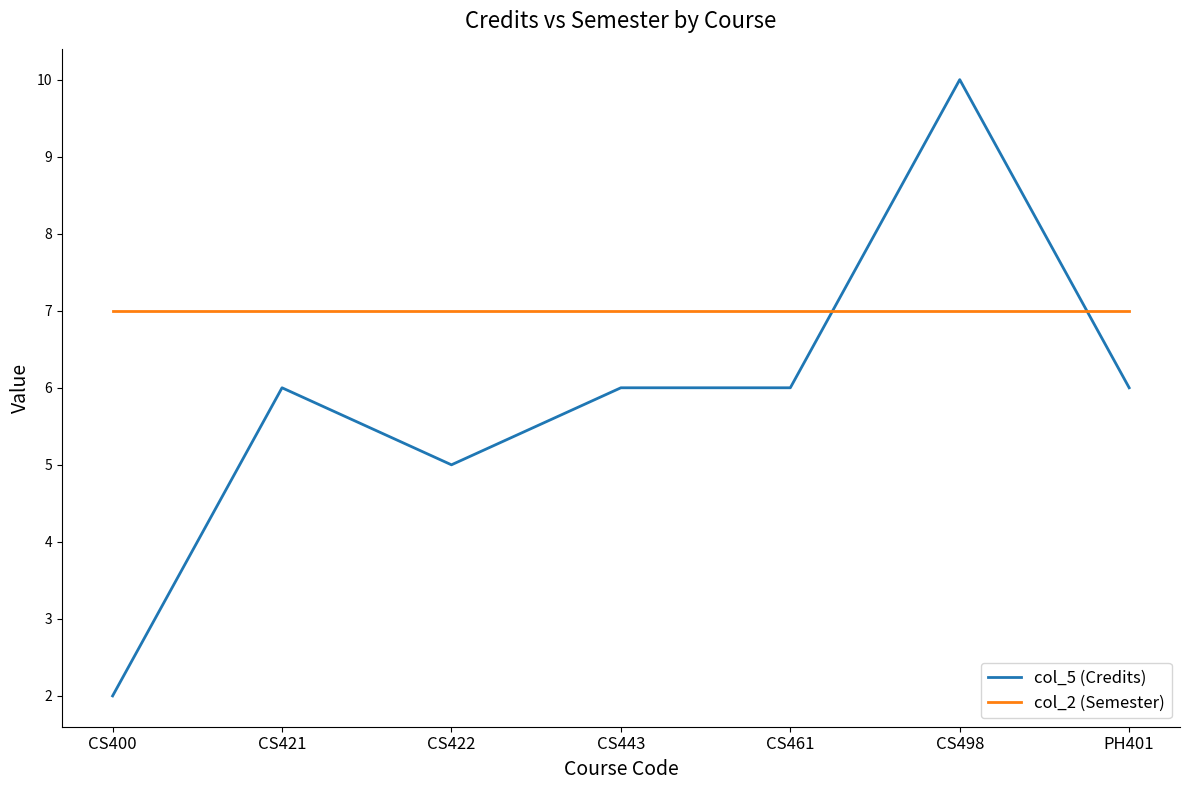

What position from the right is CS443?

4